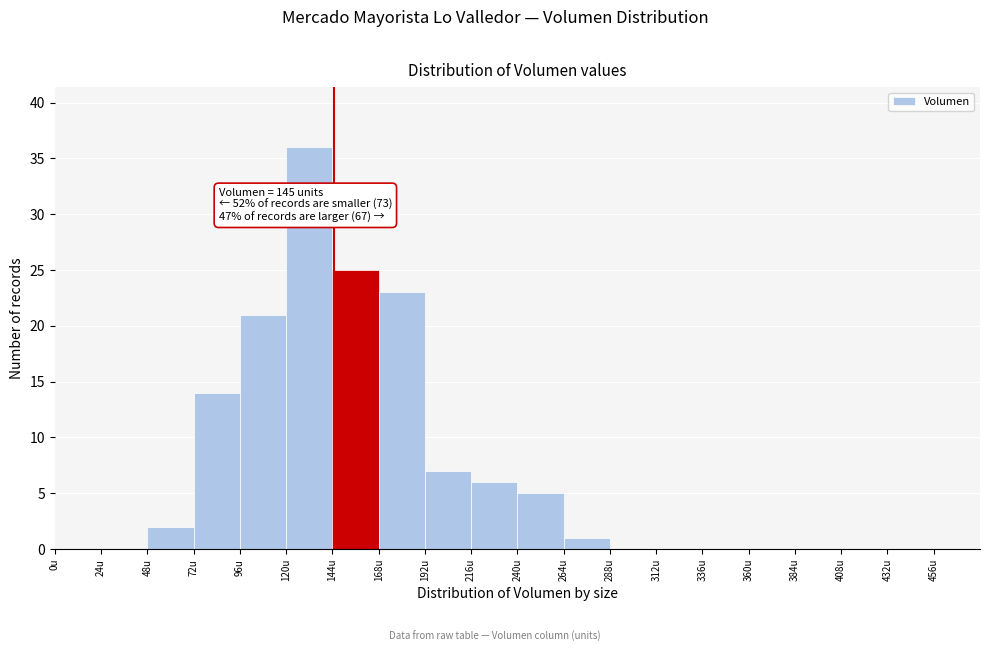

Which range on the x-axis has the tallest bar?

120 to 144